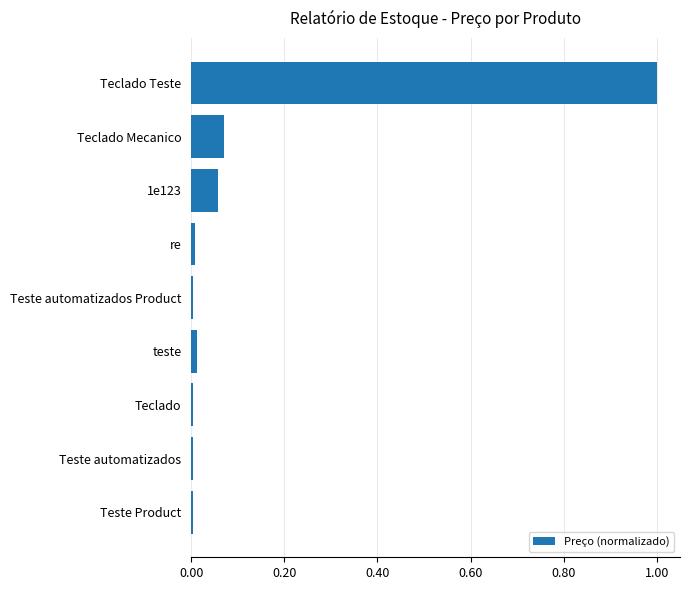

Are the bars horizontal?

Yes